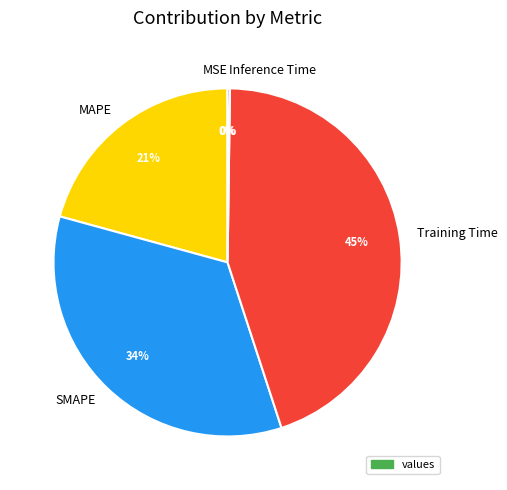

To the nearest percent, what percentage of the pie is Training Time?

45%